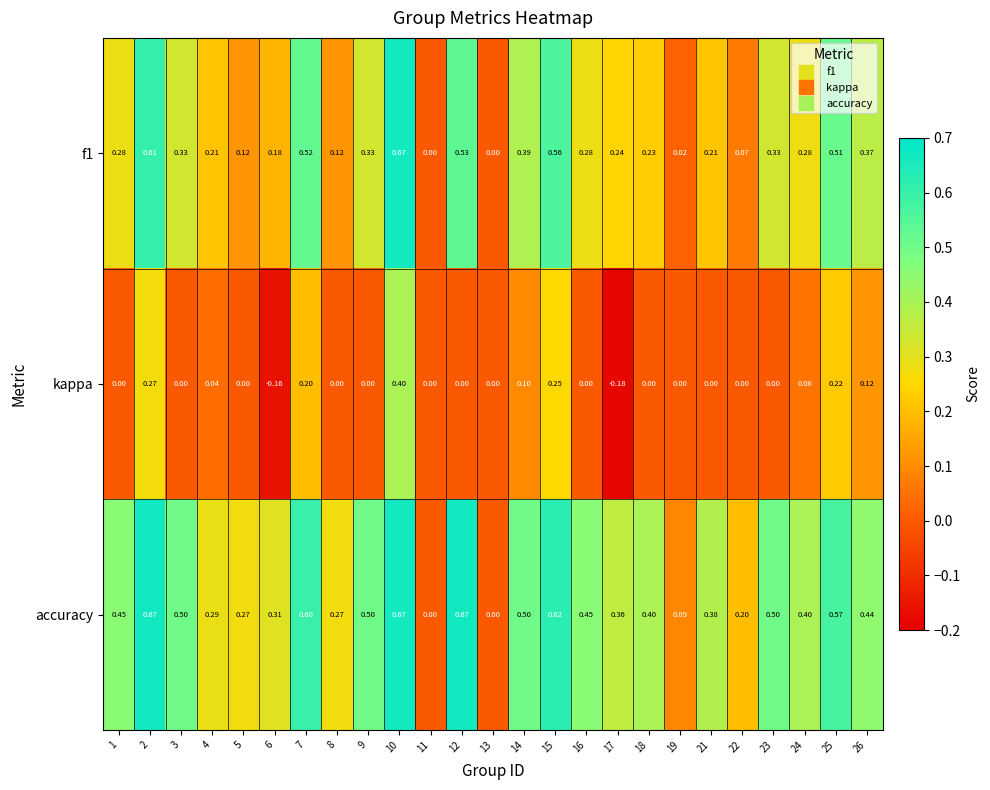

What is the difference between the highest and lowest values at 21?

0.4